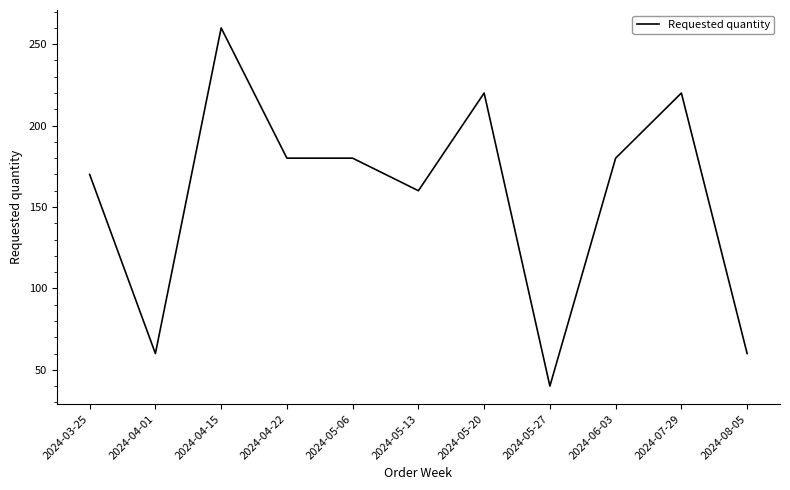

Which label corresponds to the largest value in the chart?

2024-04-15